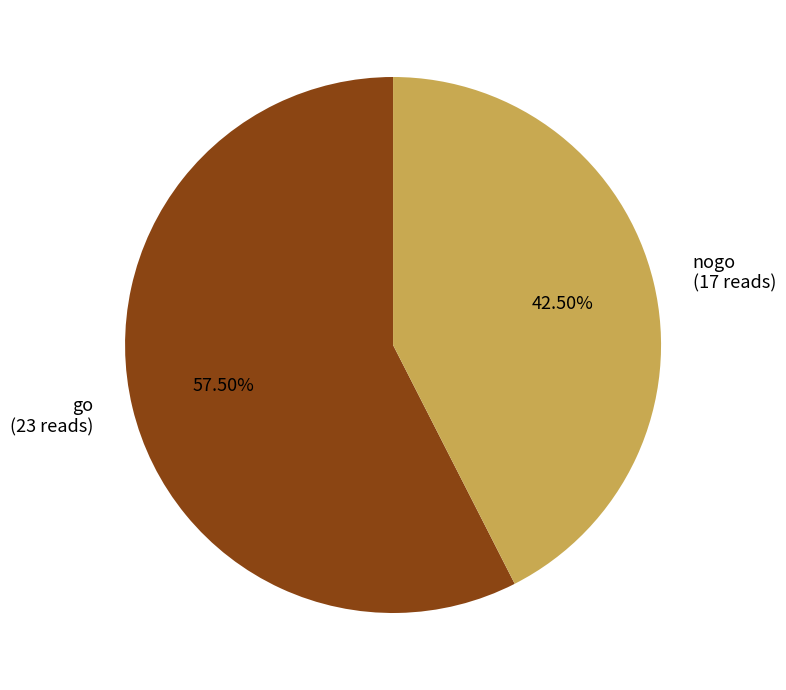

What is the ratio of the value at go to the value at nogo?

1.4